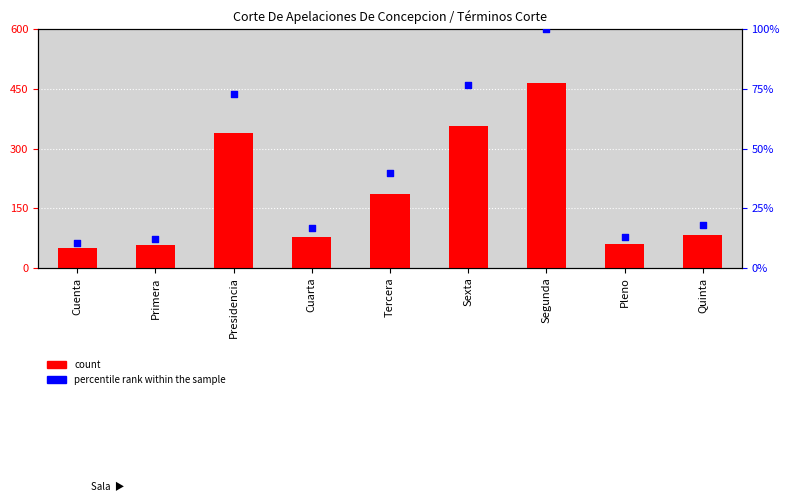

Which series has the widest spread of Y values?

Total